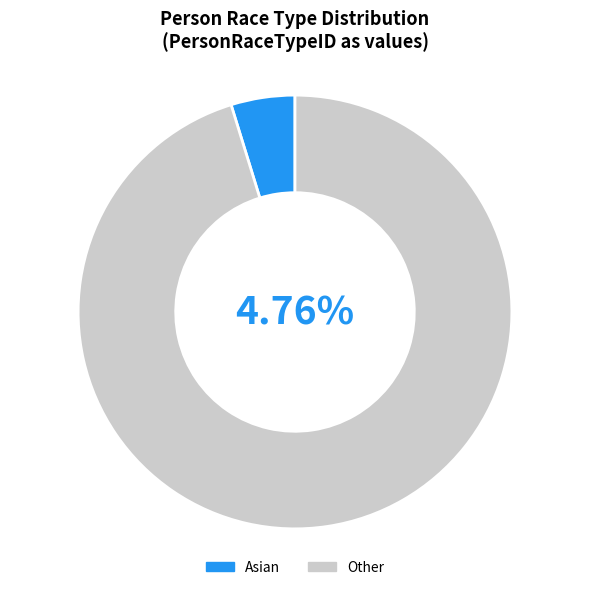

Which slice is the smallest?

Asian